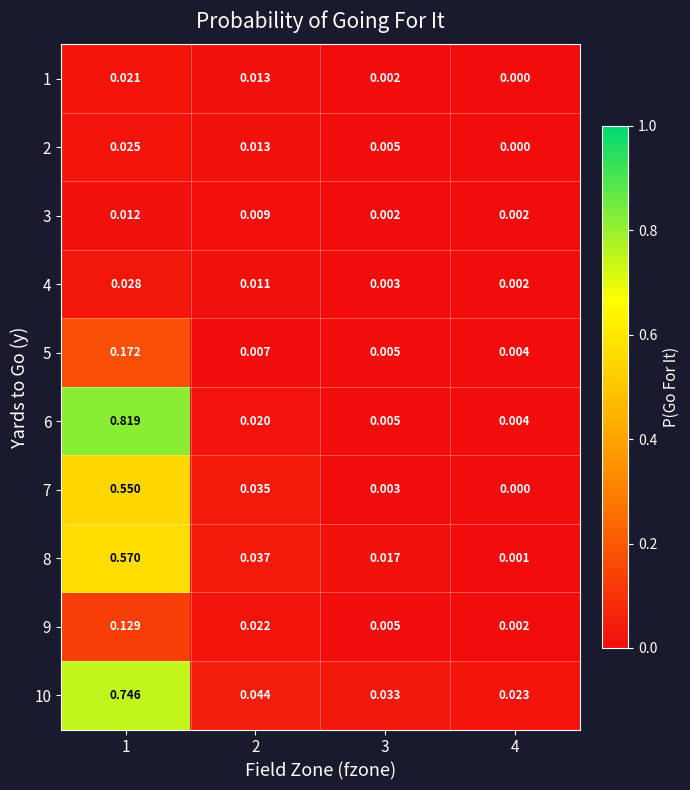

At 1, list the series in order from largest to smallest.

6, 10, 8, 7, 5, 9, 4, 2, 1, 3